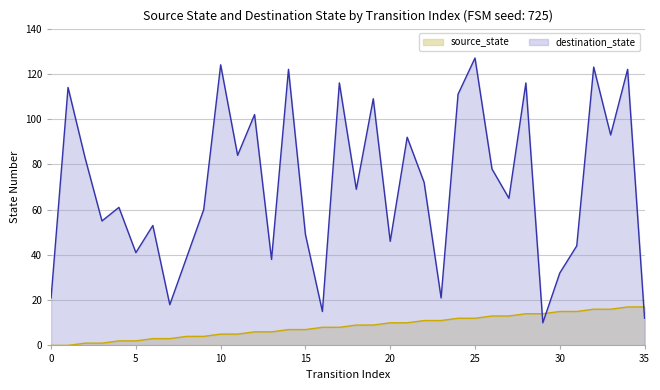

The source_state series shows 15 at 31. True or false?

True